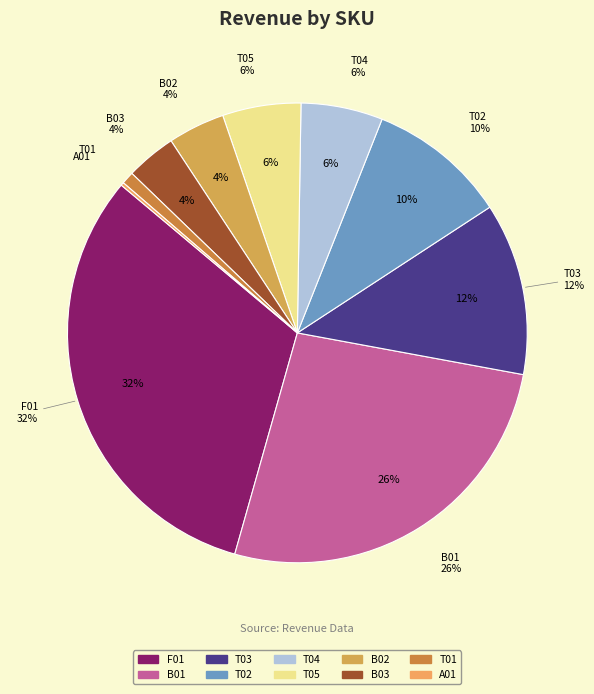

To the nearest percent, what is the difference between the largest and smallest slice percentages?

32%